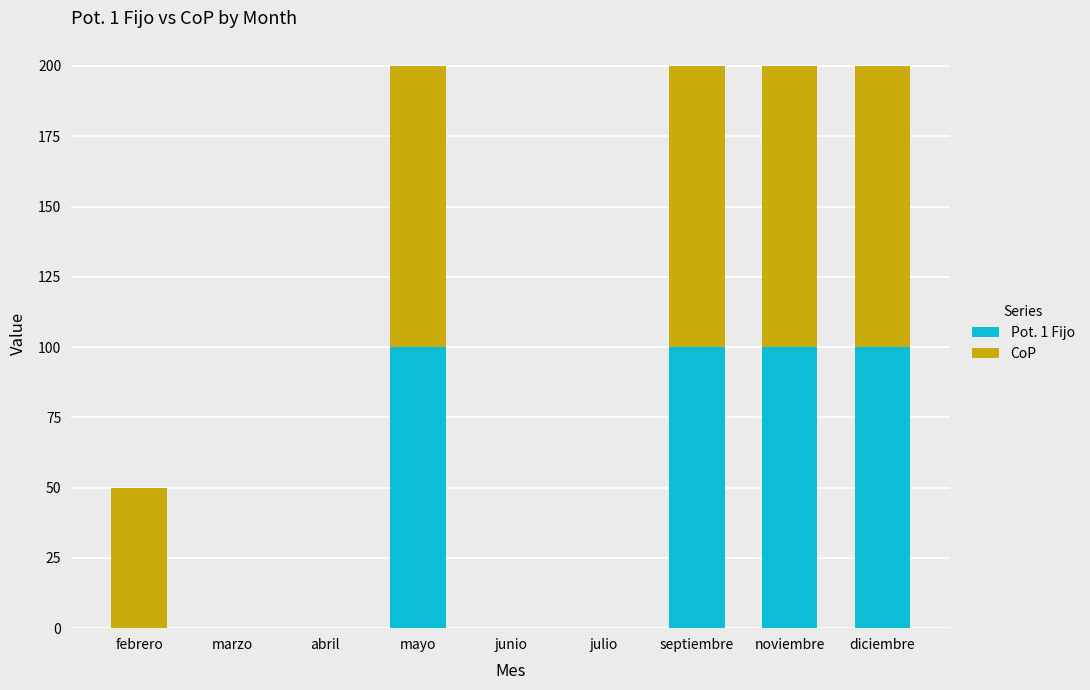

The Pot. 1 Fijo series shows 0 at abril. True or false?

True